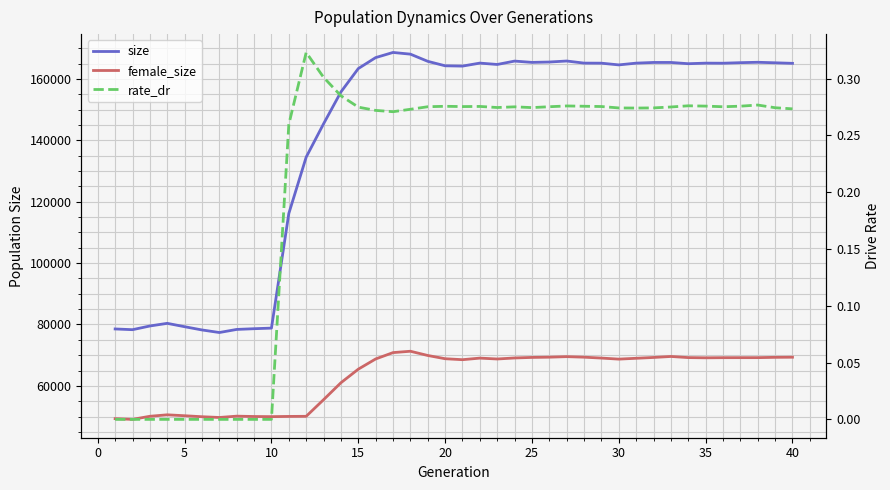

True or false: female_size has more than 0 interior local peaks.

True